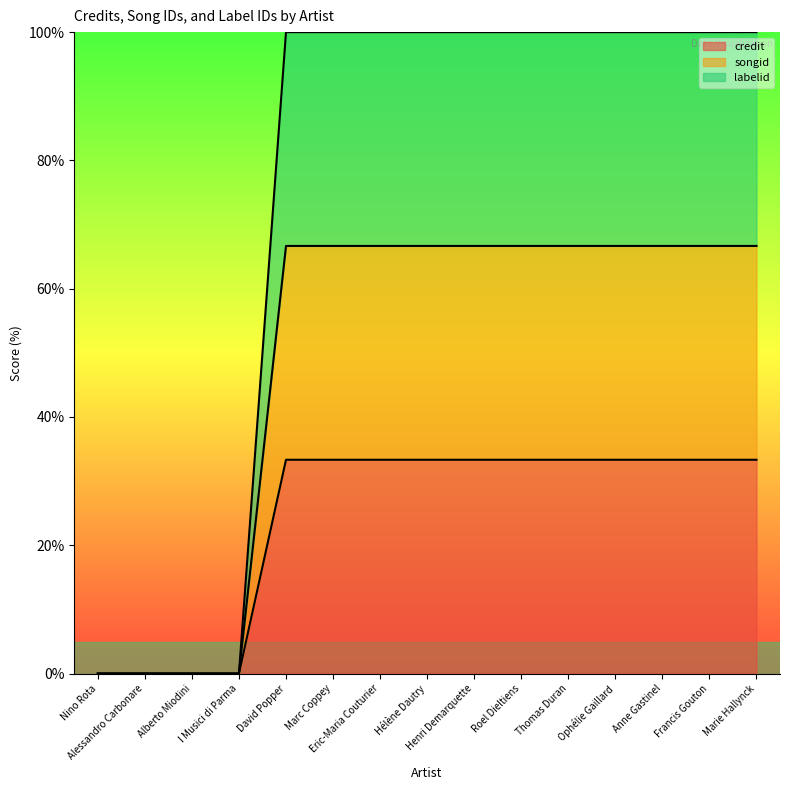

How many categories are shown in the chart?

15